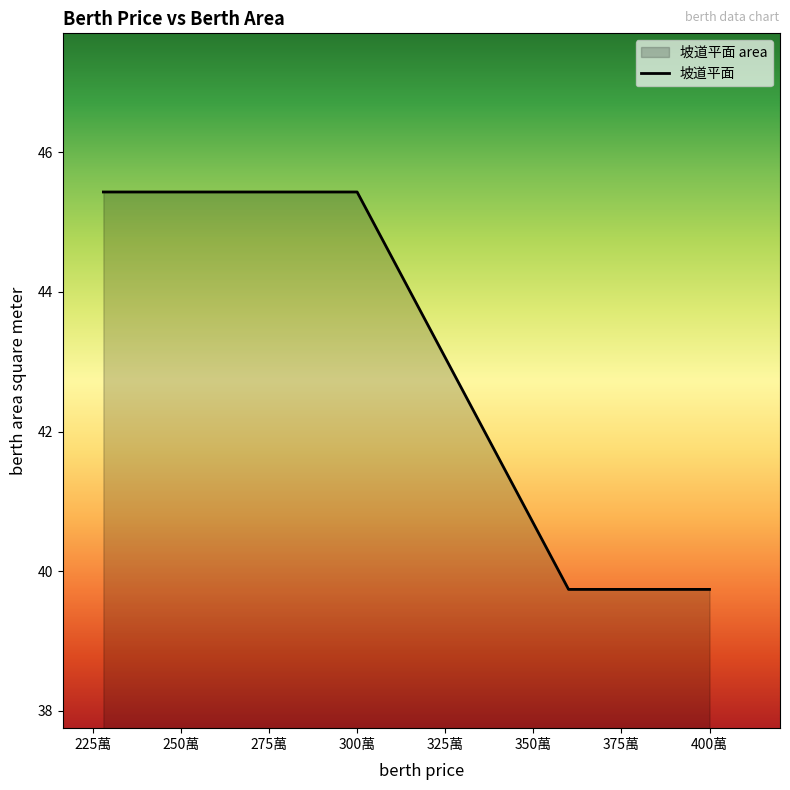

The chart shows a value of 45.4 at 250萬. True or false?

True